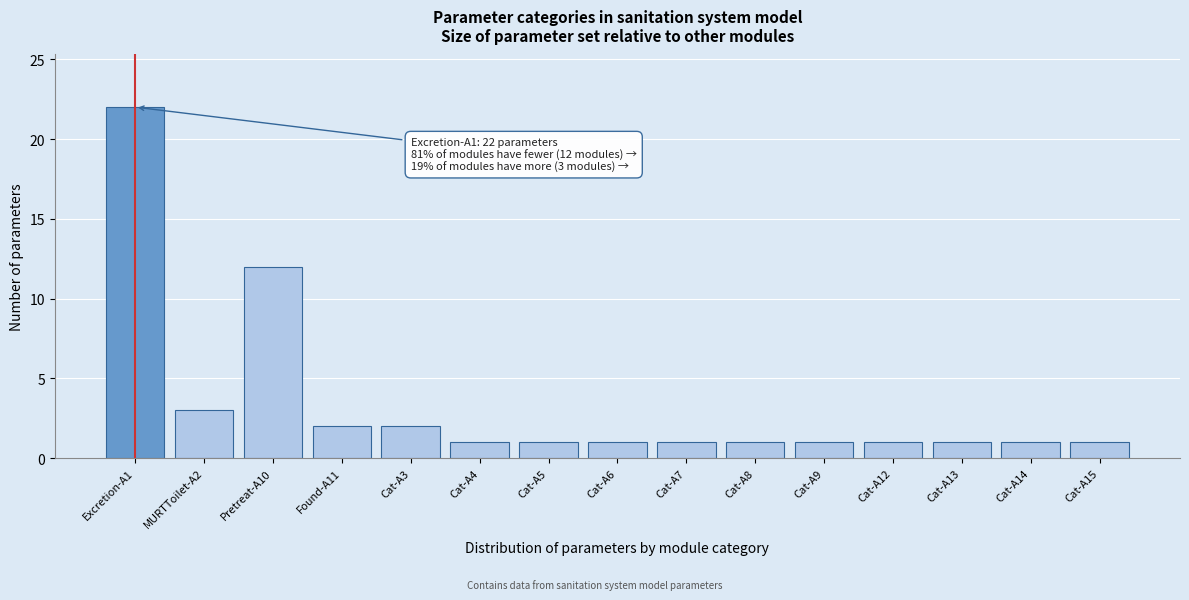

Reading left to right, list all the values displayed in this chart.

Excretion-A1=22	MURTToilet-A2=3	Pretreat-A10=12	Found-A11=2	Cat-A3=2	Cat-A4=1	Cat-A5=1	Cat-A6=1	Cat-A7=1	Cat-A8=1	Cat-A9=1	Cat-A12=1	Cat-A13=1	Cat-A14=1	Cat-A15=1